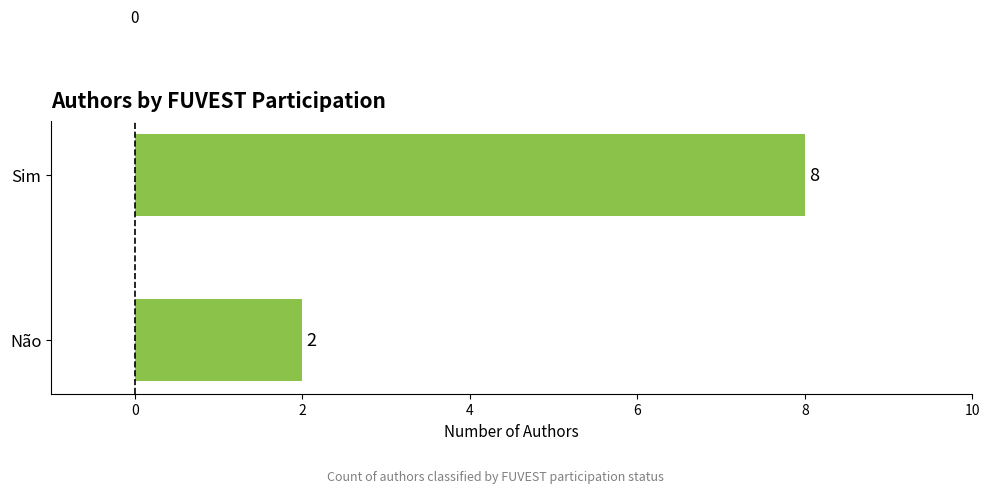

True or false: the data shows 8 at Sim.

True